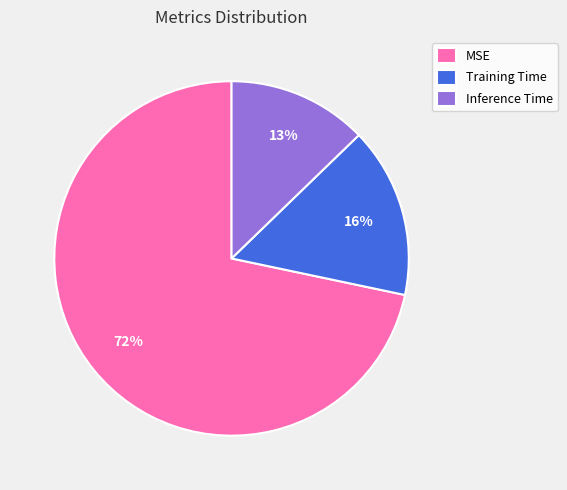

To the nearest percent, what percentage of the pie is Training Time?

16%